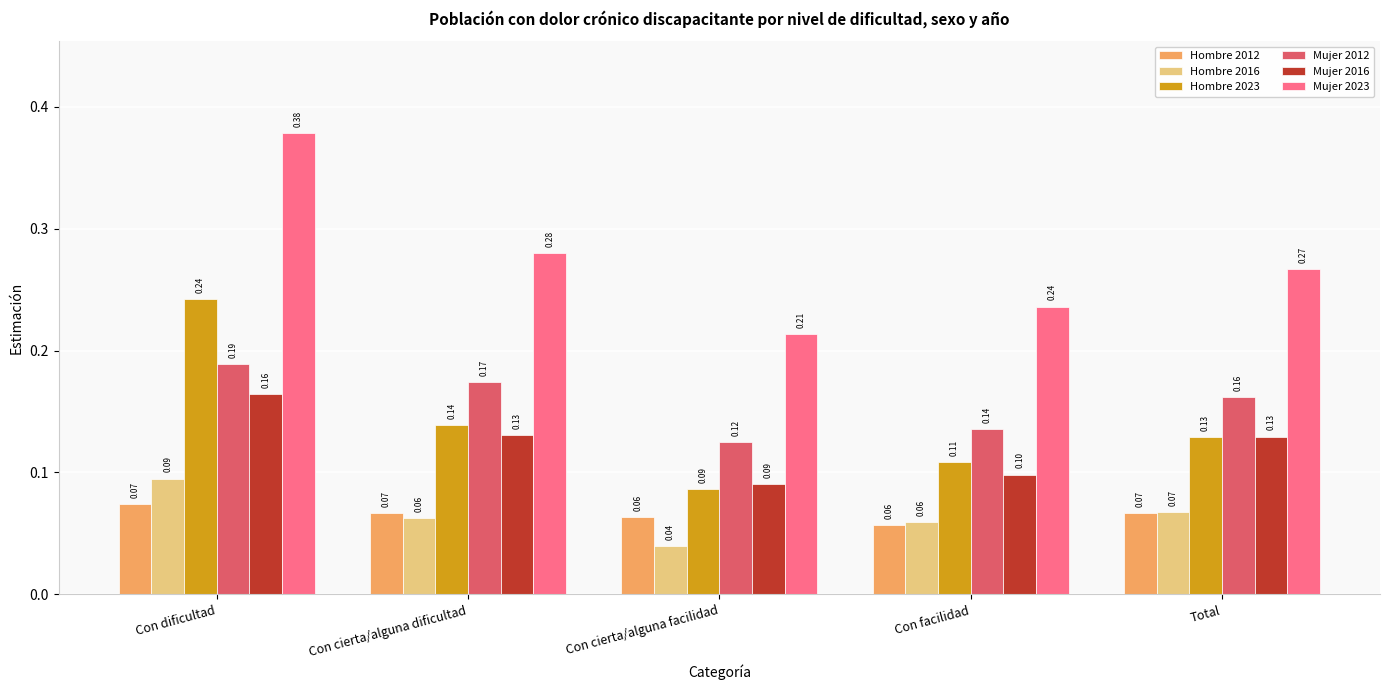

Rank the series at Con cierta/alguna dificultad from highest to lowest value.

Mujer 2023, Mujer 2012, Hombre 2023, Mujer 2016, Hombre 2012, Hombre 2016